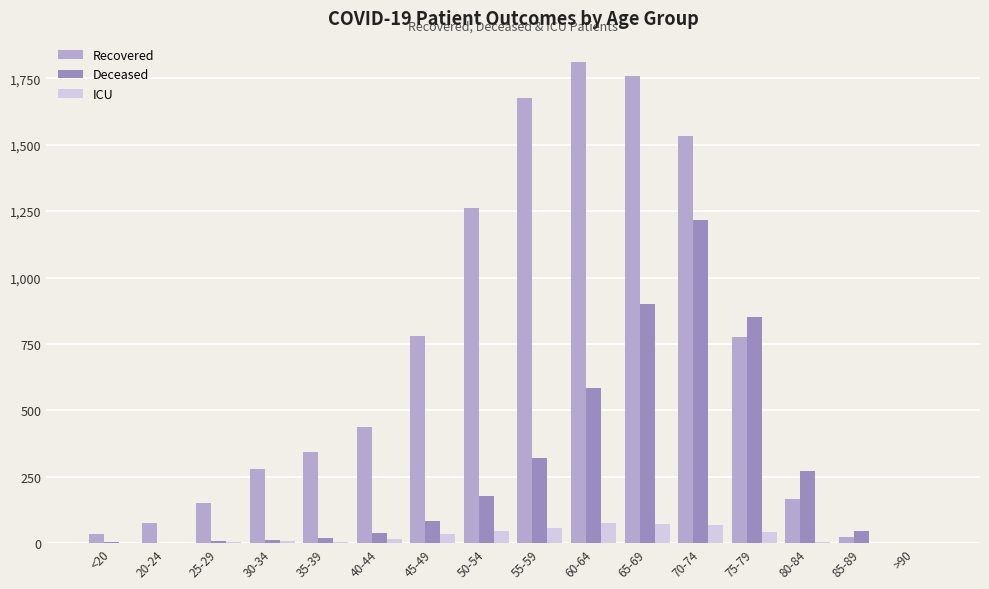

How many distinct data groups are displayed?

3